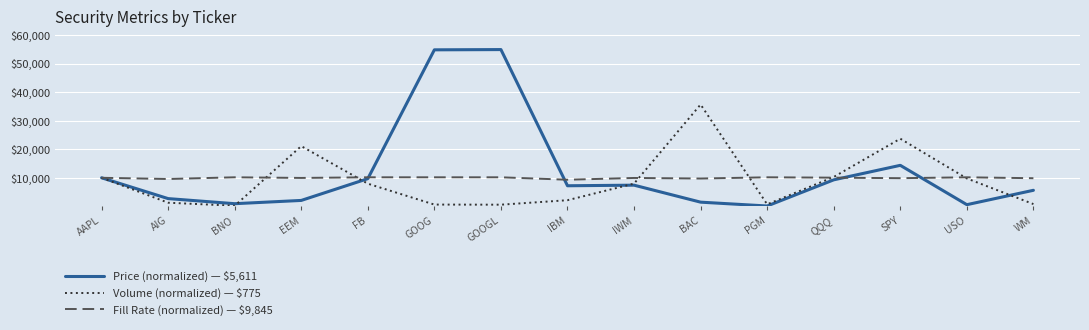

True or false: Fill Rate (normalized) — $9,845 and Price (normalized) — $5,611 intersect in this chart.

True